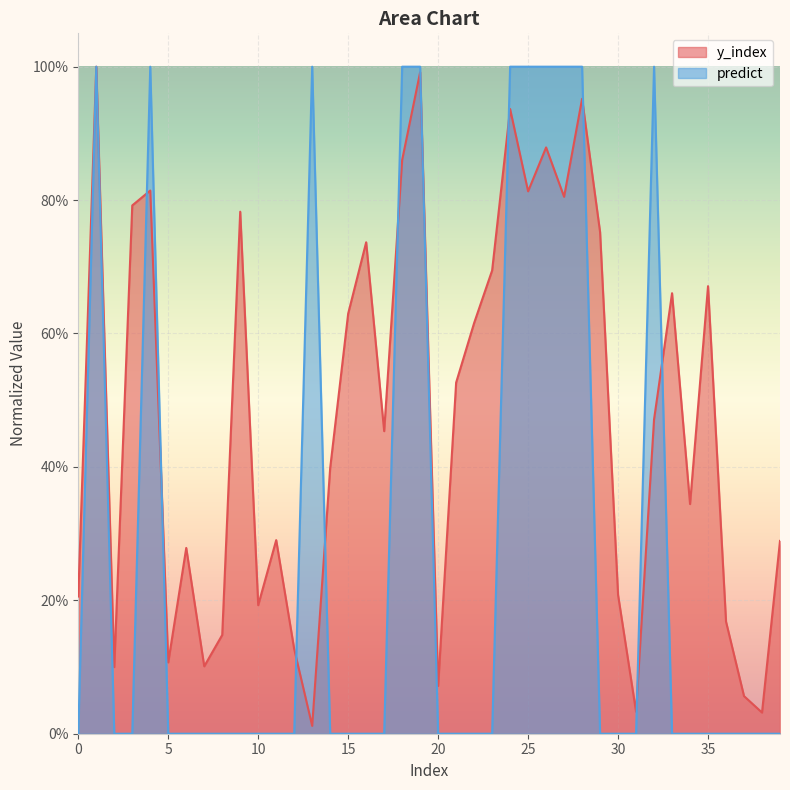

What is the label of the 19th point from the left?

18